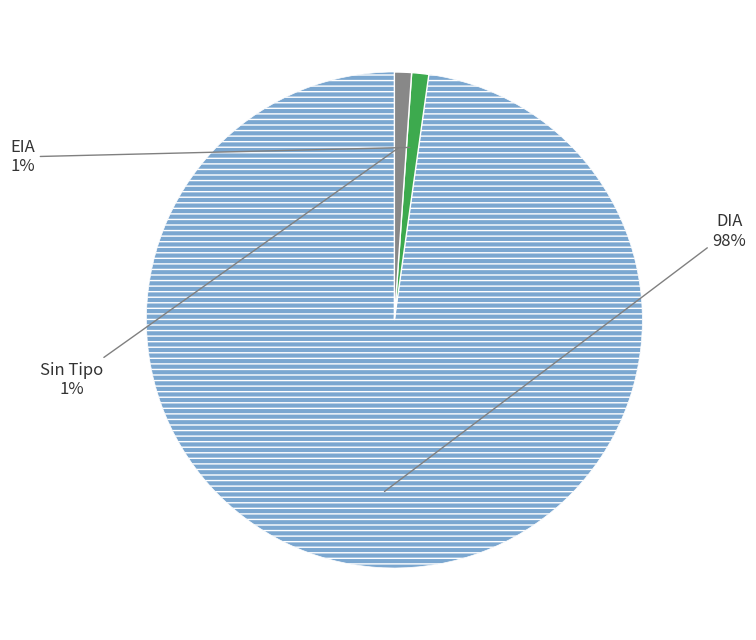

To the nearest percent, what is the difference between the largest and smallest slice percentages?

97%